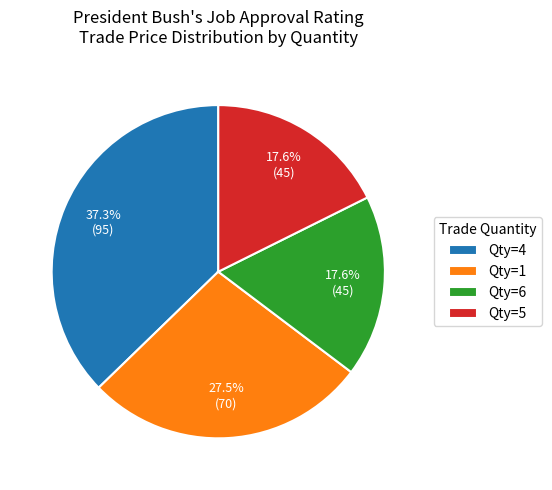

Approximately how many times larger is the value at Qty=5 compared to Qty=1?

0.6